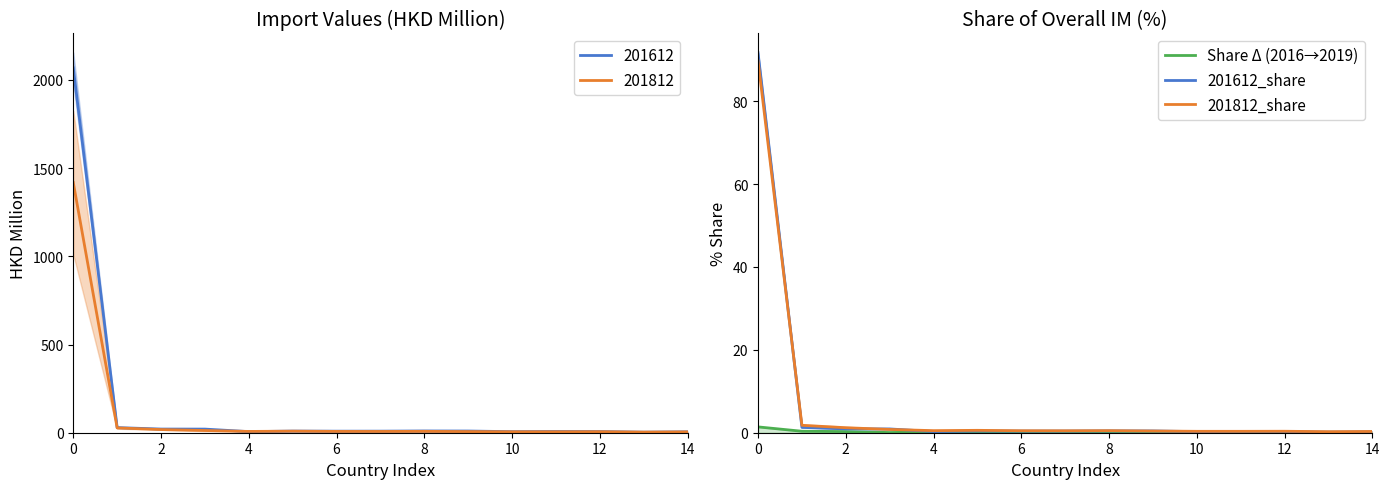

Which series has the widest spread of values?

201612_share